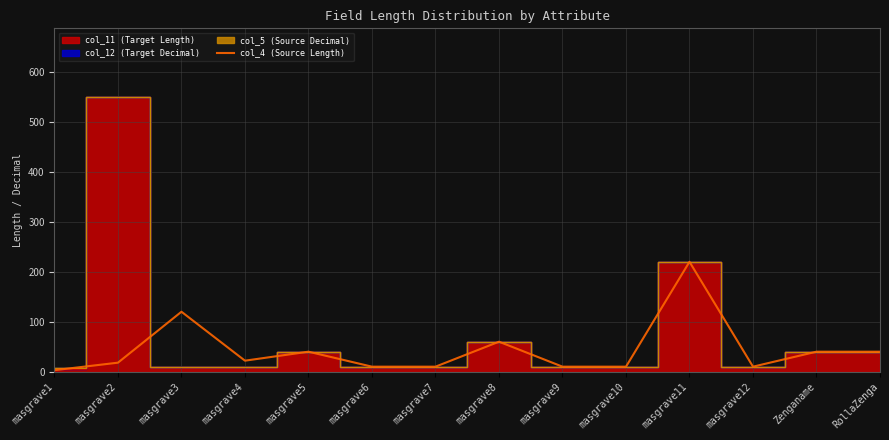

How many values exceed 22?

6